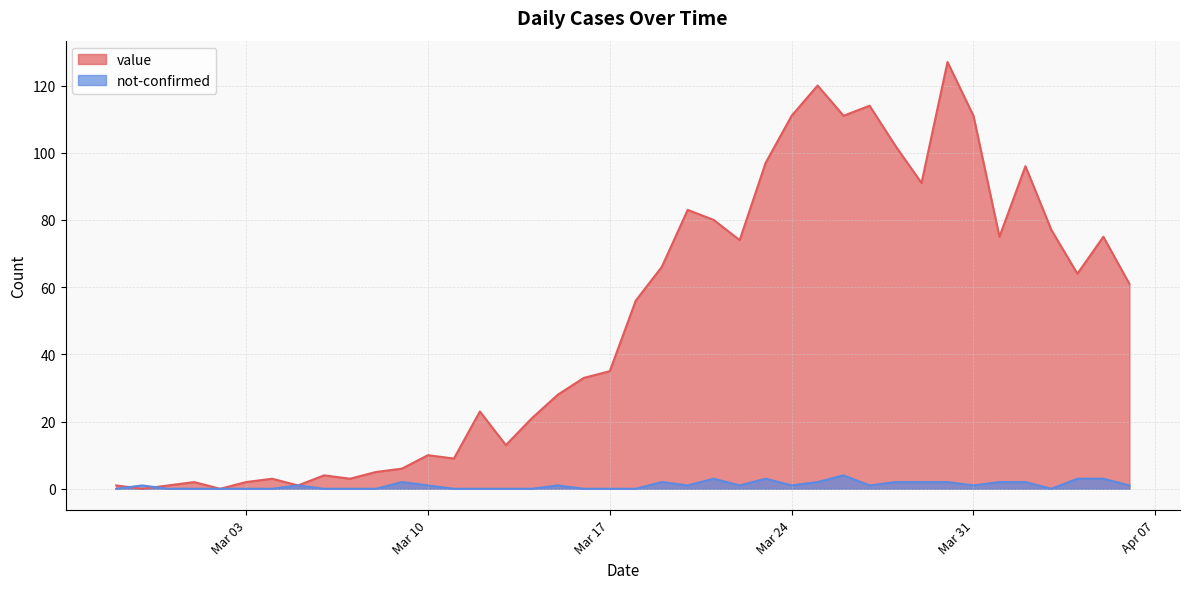

True or false: not-confirmed has more than 1 interior local peaks.

True